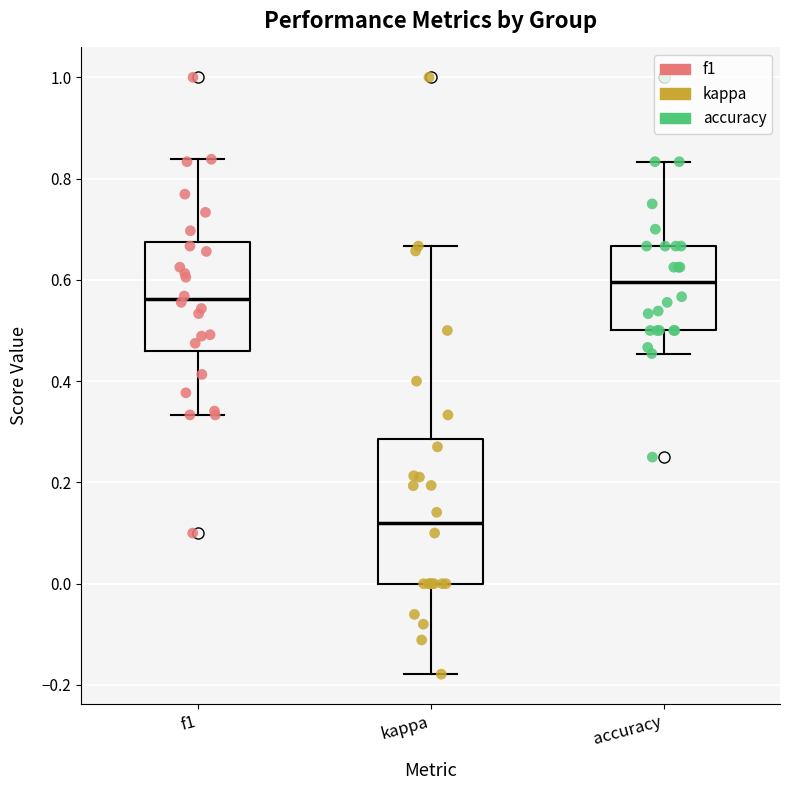

Reading left to right, read every box against the y-axis: the position of its median line, the range the box covers, and the ends of its whiskers. The values are not printed on the chart, so give them approximately, as read against the axis.

f1: median 0.56, box 0.46 to 0.68, whiskers 0.34 to 0.84
kappa: median 0.12, box 0.00 to 0.28, whiskers -0.18 to 0.66
accuracy: median 0.60, box 0.50 to 0.66, whiskers 0.46 to 0.84